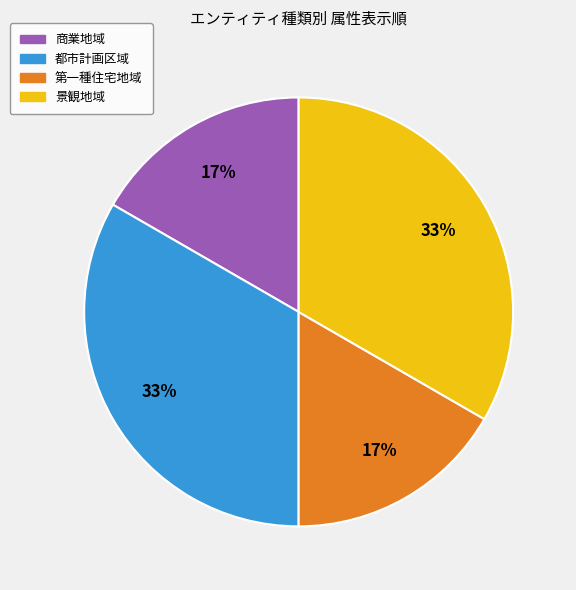

What percentage is the 都市計画区域 slice, to the nearest percent?

33%